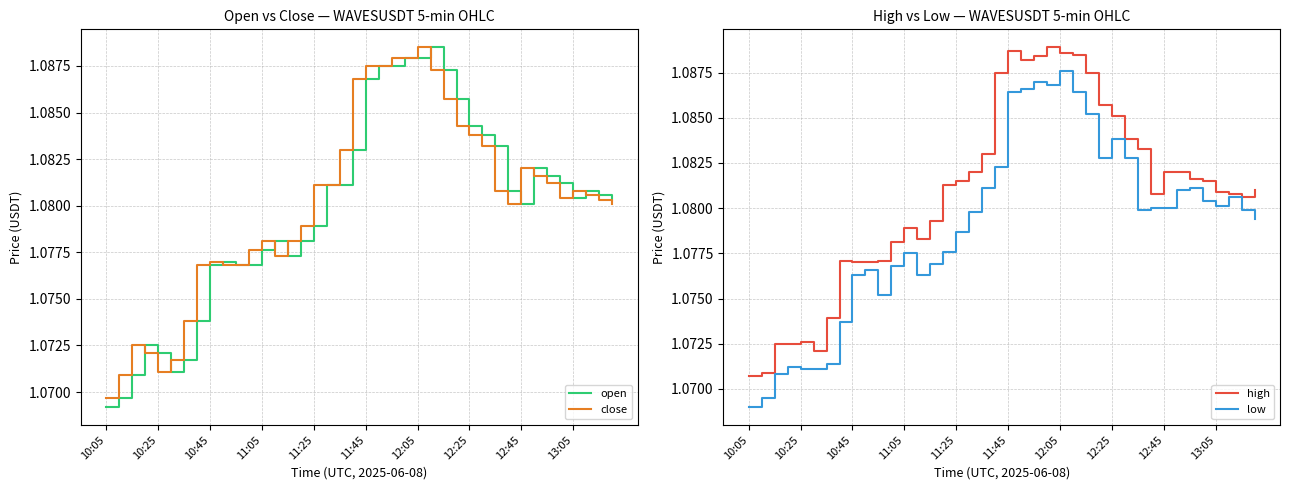

Is it true that close equals 1.1 at 17?

True